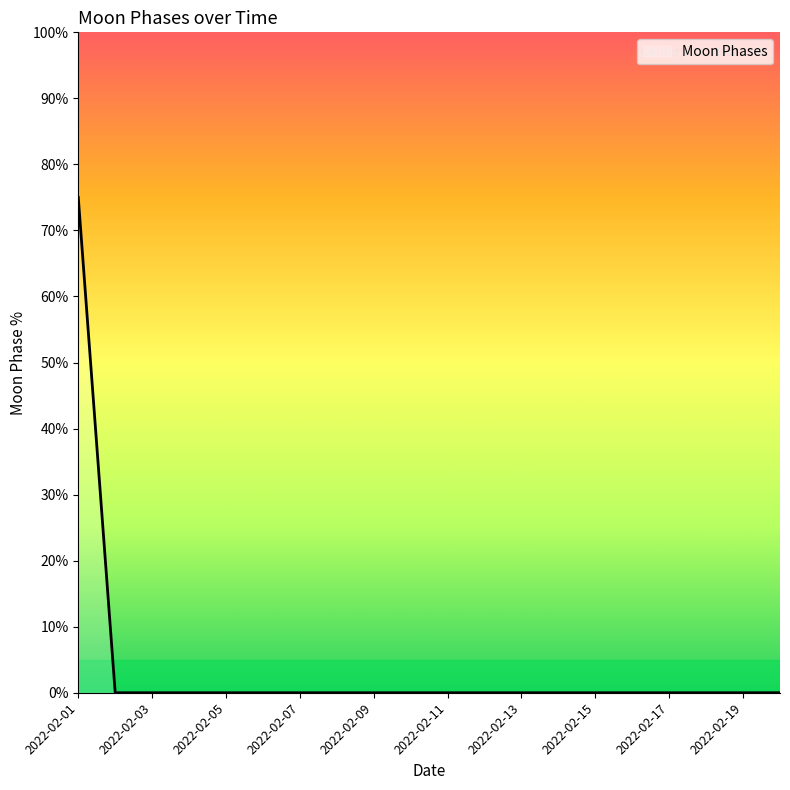

What is the difference between the maximum and minimum values?

75